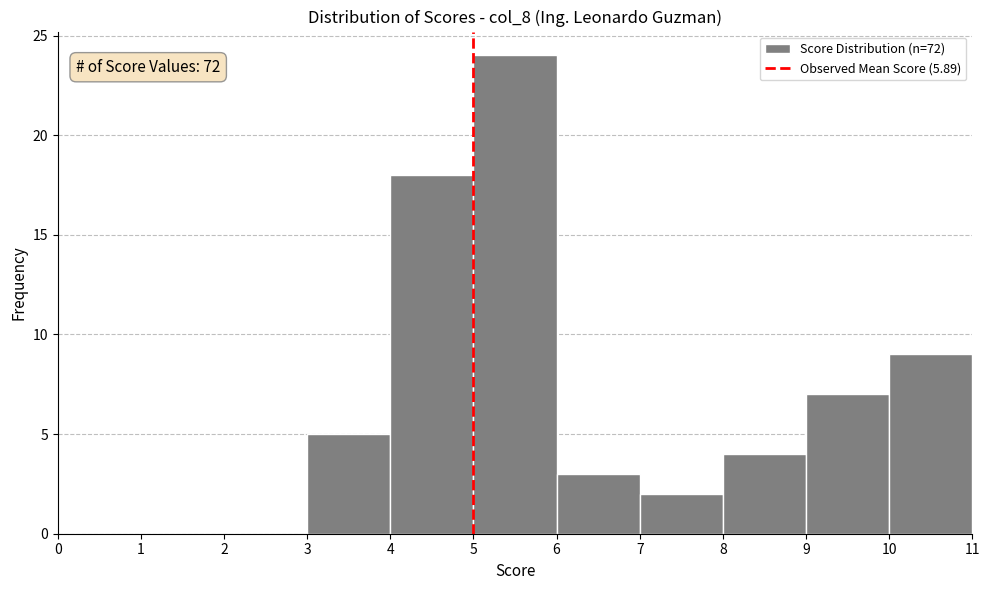

Over which range of the x-axis is the bar tallest?

5 to 6